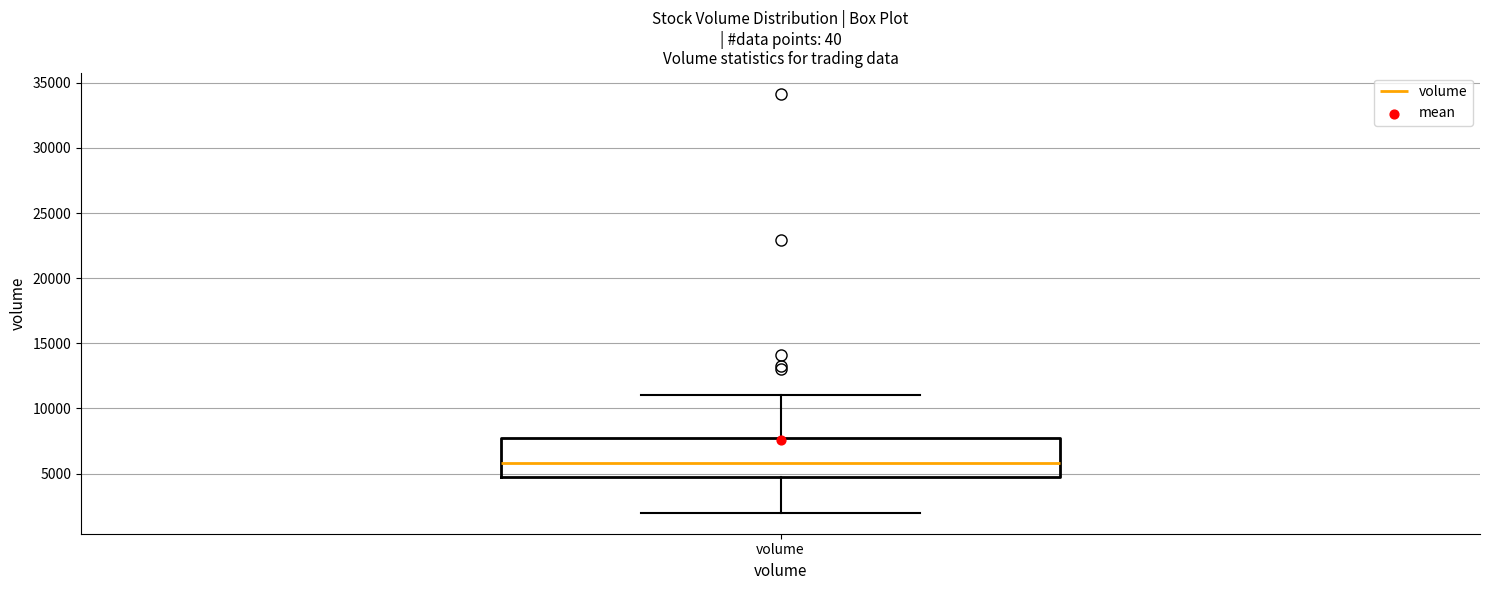

Transcribe this box plot: give where the median line is, the range the box spans, and where the two whiskers end, as read against the y-axis. The values are not printed on the chart, so give them approximately, as read against the axis.

median 6000, box 4500 to 7500, whiskers 2000 to 11000